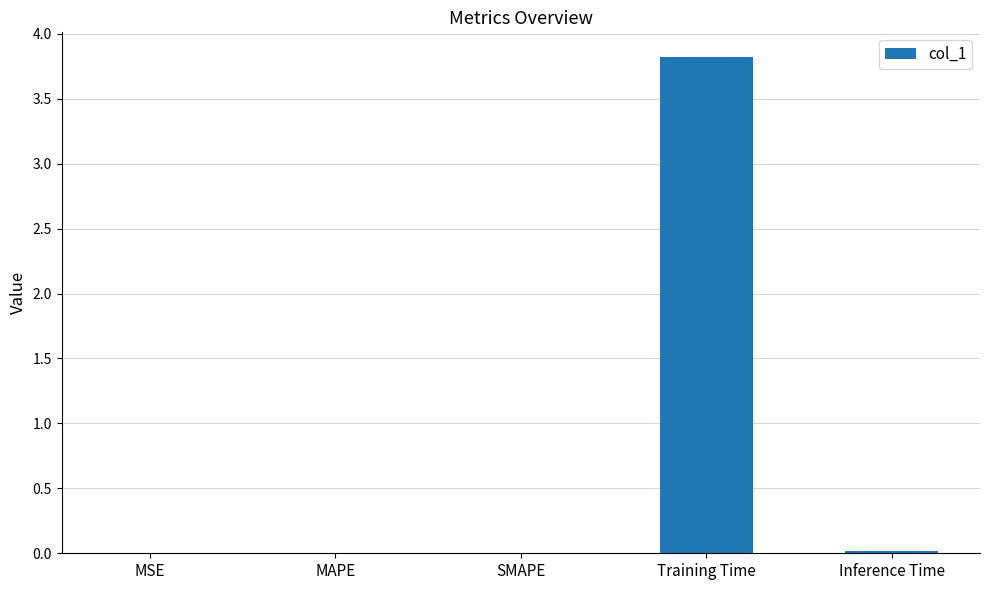

At which category does the chart reach its peak across all series?

Training Time